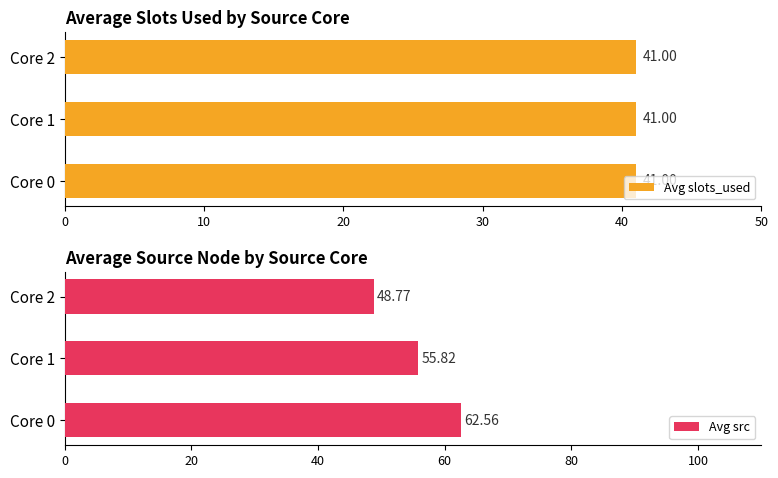

Rank the categories by Avg src value from lowest to highest.

Core 2, Core 1, Core 0